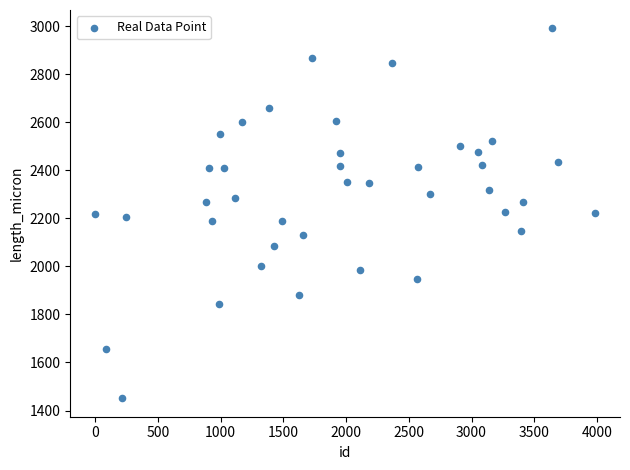

What is the range of X values (max minus min)?

3982.0